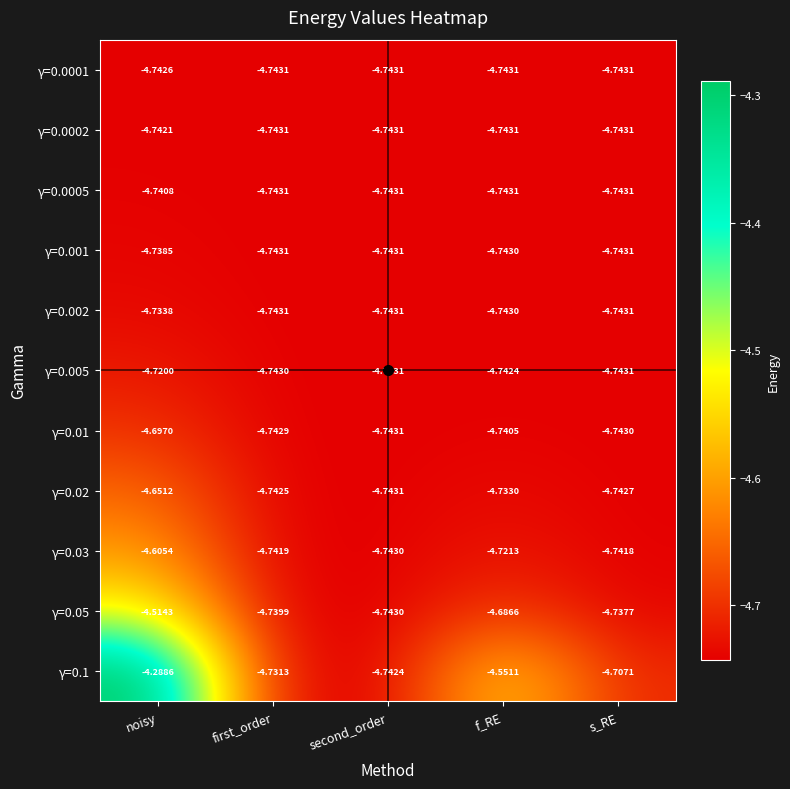

Which category has the highest value in the γ=0.1 series?

noisy